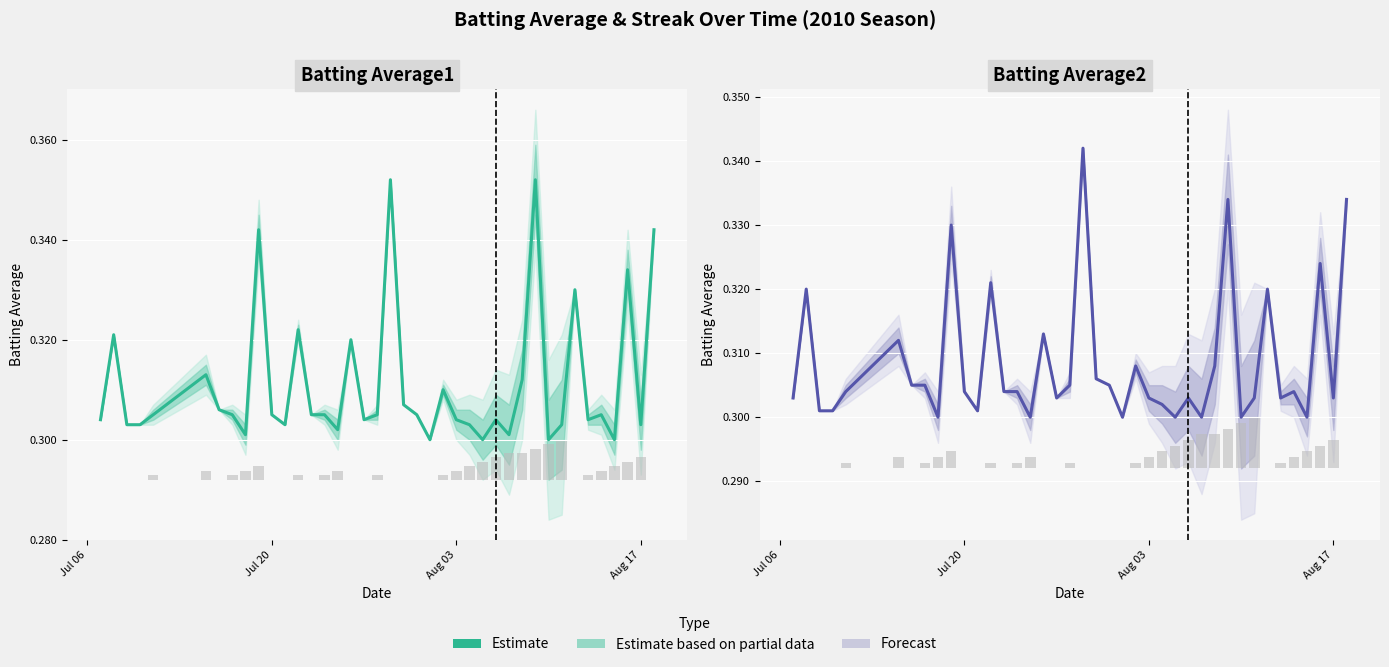

What is the value of the 16th bar from the left?

0.3